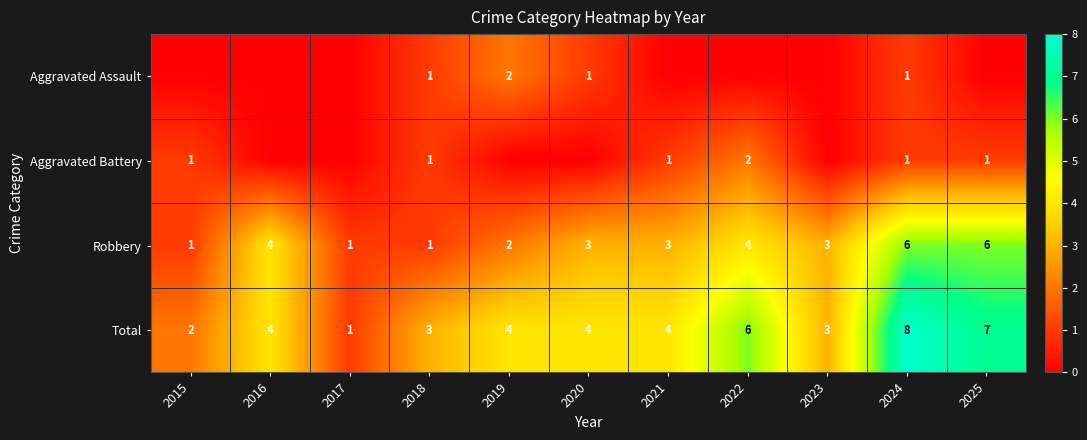

What is the sum of all Robbery values?

34